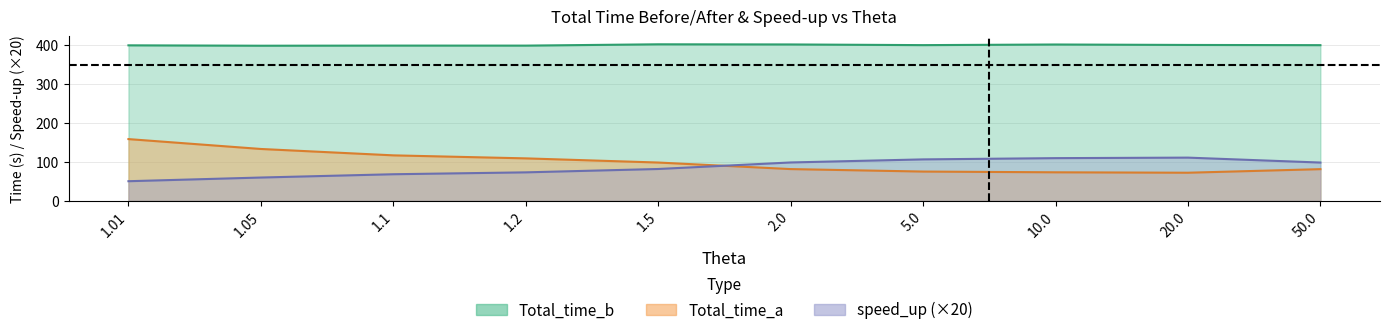

What is the value of the speed_up point at the 4th from the left?

73.1